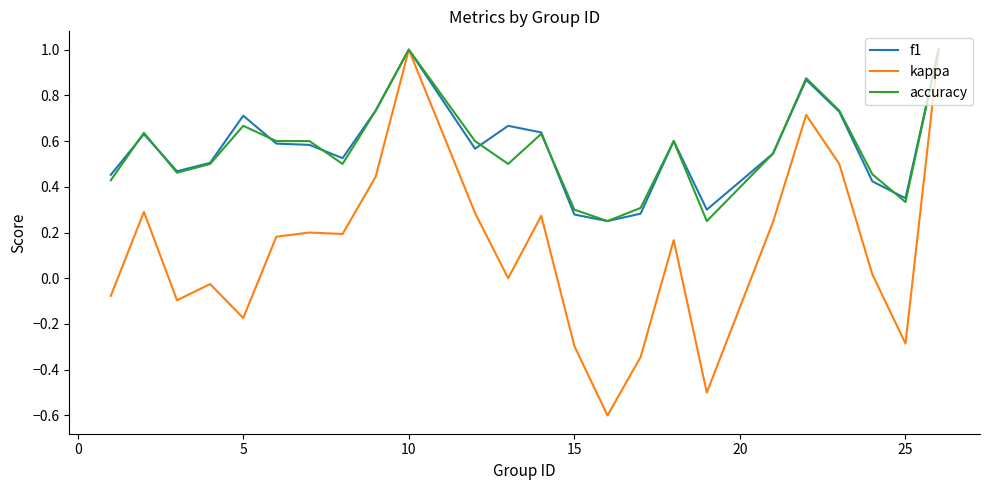

True or false: f1 has more than 2 interior local peaks.

True